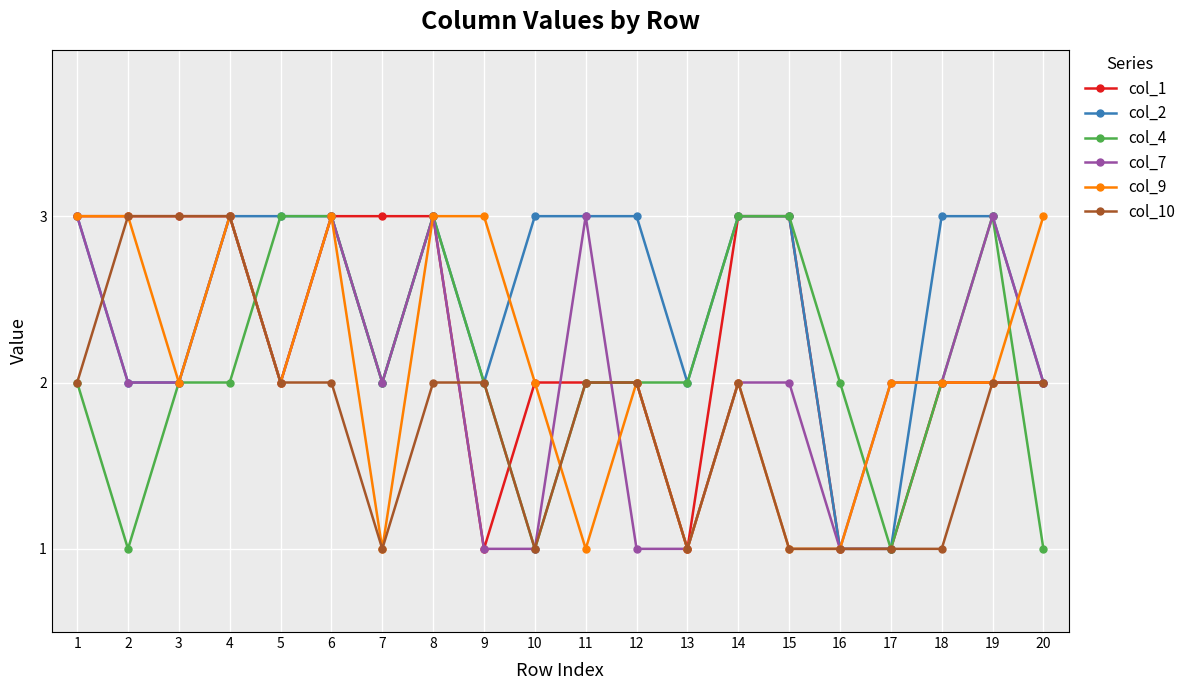

Reading left to right, transcribe all the data shown in this chart.

col_1: 1=3	2=3	3=3	4=3	5=2	6=3	7=3	8=3	9=1	10=2	11=2	12=2	13=1	14=3	15=3	16=1	17=1	18=2	19=2	20=2
col_2: 1=3	2=2	3=2	4=3	5=3	6=3	7=2	8=3	9=2	10=3	11=3	12=3	13=2	14=3	15=3	16=1	17=1	18=3	19=3	20=2
col_4: 1=2	2=1	3=2	4=2	5=3	6=3	7=2	8=3	9=2	10=1	11=2	12=2	13=2	14=3	15=3	16=2	17=1	18=2	19=3	20=1
col_7: 1=3	2=2	3=2	4=3	5=2	6=3	7=2	8=3	9=1	10=1	11=3	12=1	13=1	14=2	15=2	16=1	17=2	18=2	19=3	20=2
col_9: 1=3	2=3	3=2	4=3	5=2	6=3	7=1	8=3	9=3	10=2	11=1	12=2	13=1	14=2	15=1	16=1	17=2	18=2	19=2	20=3
col_10: 1=2	2=3	3=3	4=3	5=2	6=2	7=1	8=2	9=2	10=1	11=2	12=2	13=1	14=2	15=1	16=1	17=1	18=1	19=2	20=2